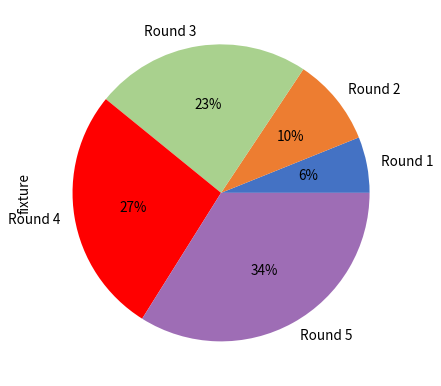

Is the sum of Round 4 and Round 2 greater than half?

No